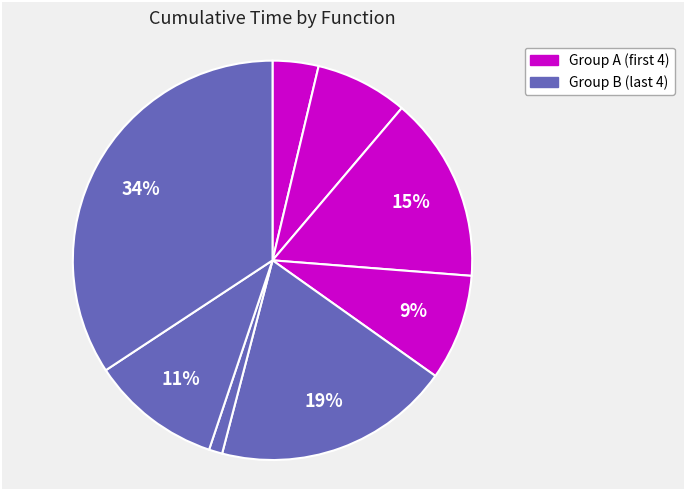

How many segments does this pie chart have?

8